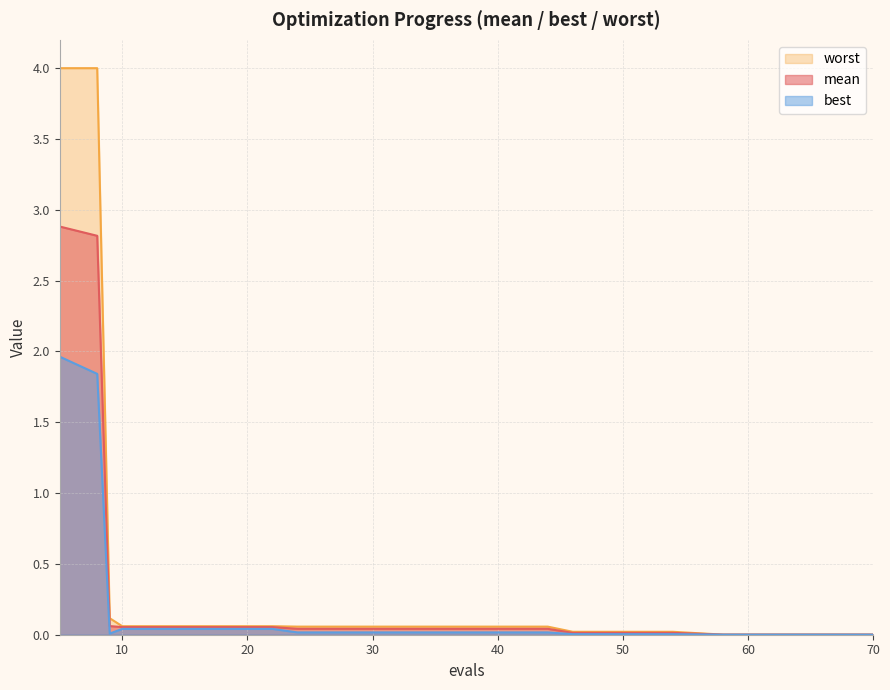

True or false: worst has a value of 0.0 at 62.

False